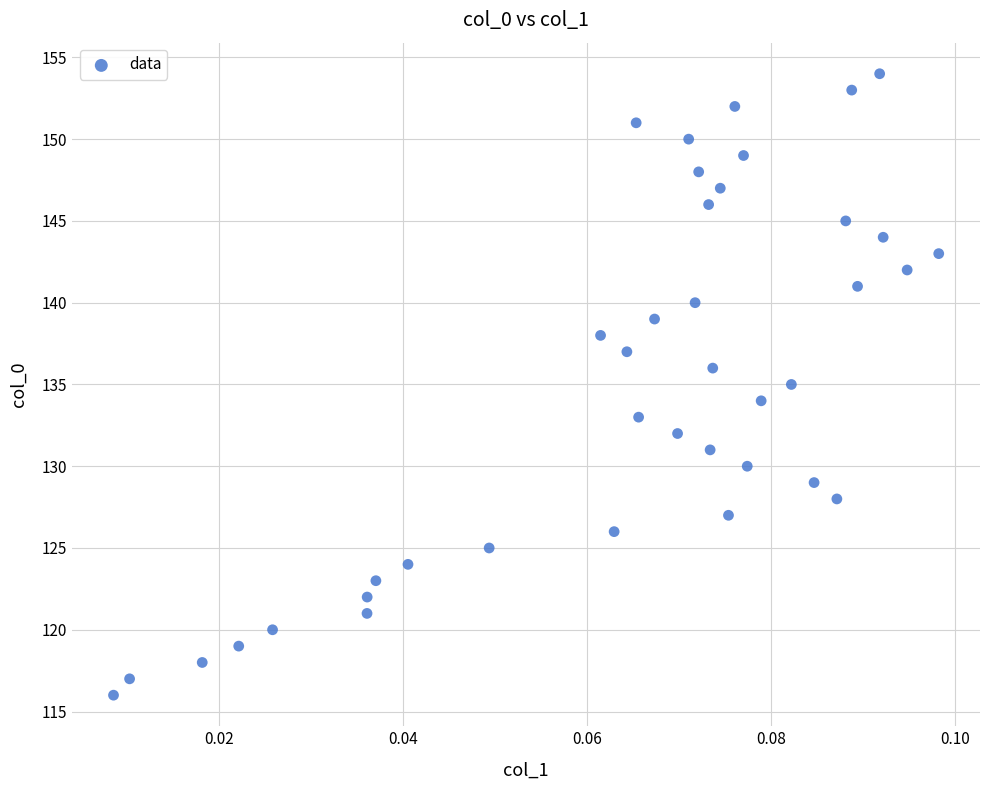

How many data points are displayed?

39